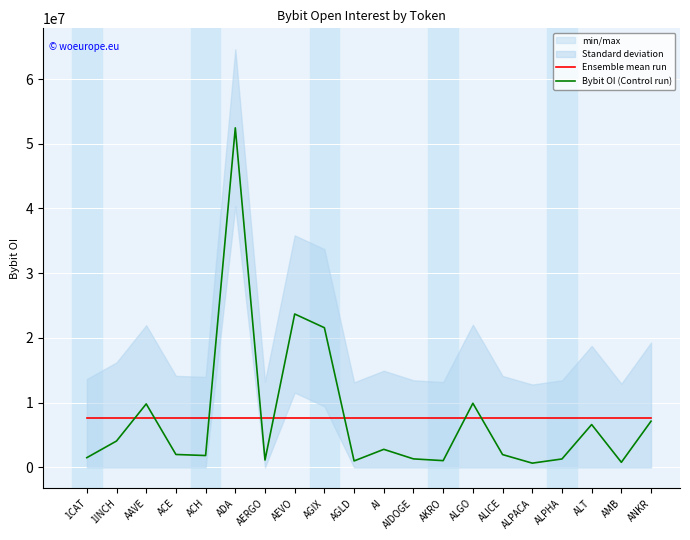

Reading right to left, what are all the values shown in this chart?

Ensemble mean run: ANKR=7629416.2	AMB=7629416.2	ALT=7629416.2	ALPHA=7629416.2	ALPACA=7629416.2	ALICE=7629416.2	ALGO=7629416.2	AKRO=7629416.2	AIDOGE=7629416.2	AI=7629416.2	AGLD=7629416.2	AGIX=7629416.2	AEVO=7629416.2	AERGO=7629416.2	ADA=7629416.2	ACH=7629416.2	ACE=7629416.2	AAVE=7629416.2	1INCH=7629416.2	1CAT=7629416.2
Bybit OI (Control run): ANKR=7138541.0	AMB=784128.0	ALT=6618039.0	ALPHA=1299642.0	ALPACA=653526.0	ALICE=1975851.0	ALGO=9902882.0	AKRO=1042145.0	AIDOGE=1310707.0	AI=2786846.0	AGLD=995224.0	AGIX=21579532.0	AEVO=23698533.0	AERGO=1135339.0	ADA=52461910.0	ACH=1830397.0	ACE=1993137.0	AAVE=9808945.0	1INCH=4072922.0	1CAT=1500078.0